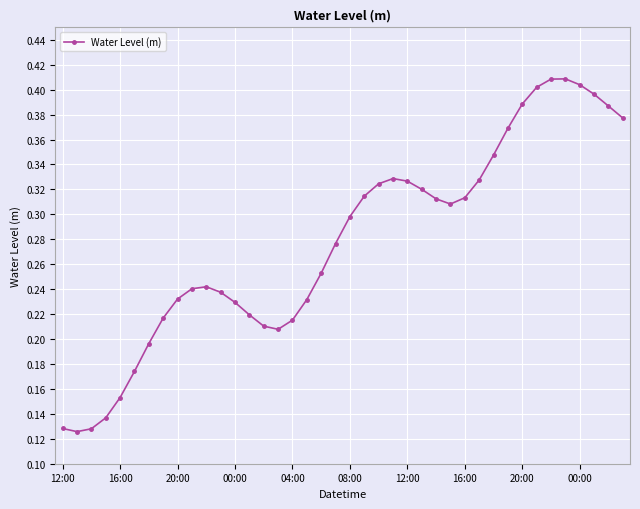

True or false: the data has more than 2 interior local peaks.

True